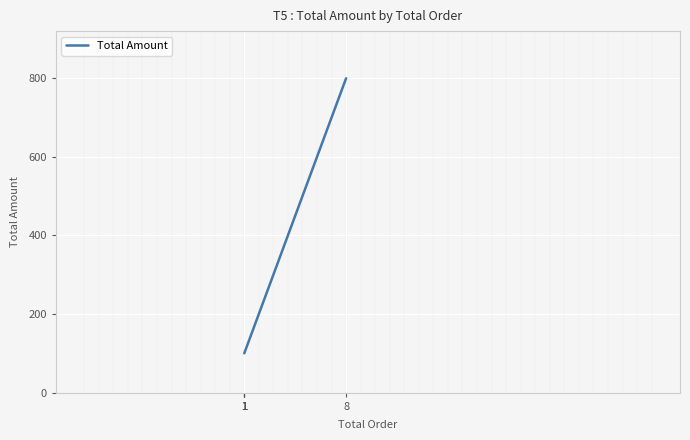

Read the value at 1.

100